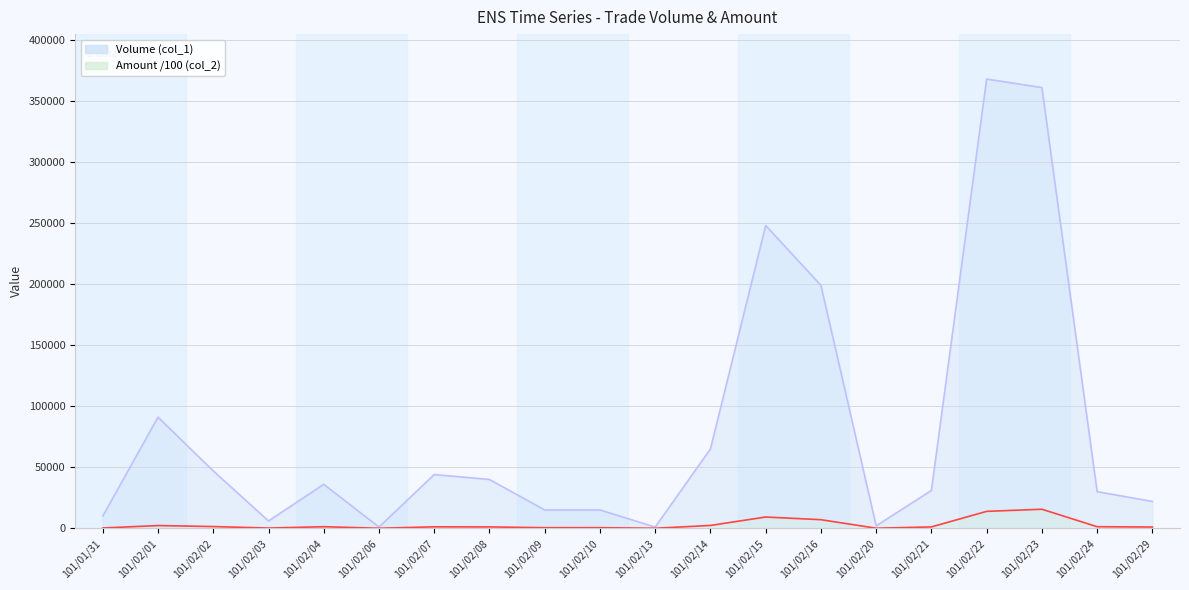

True or false: Volume (col_1) and Amount (col_2) cross at least once.

False